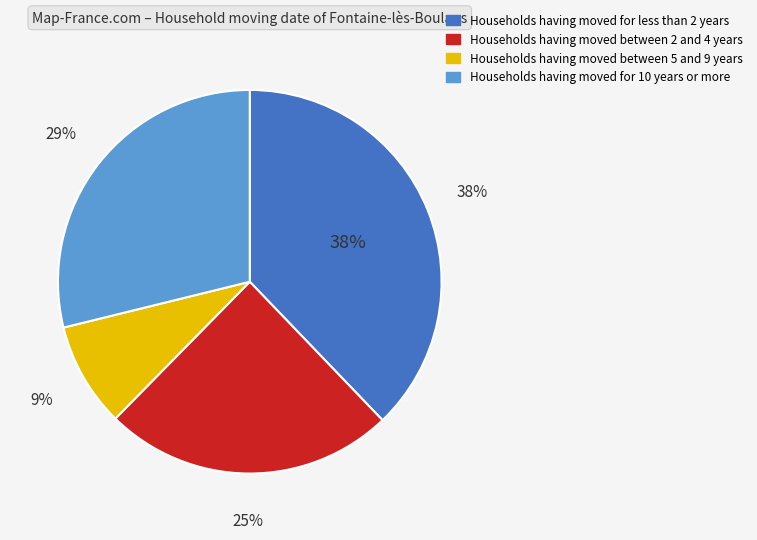

How many segments does this pie chart have?

4